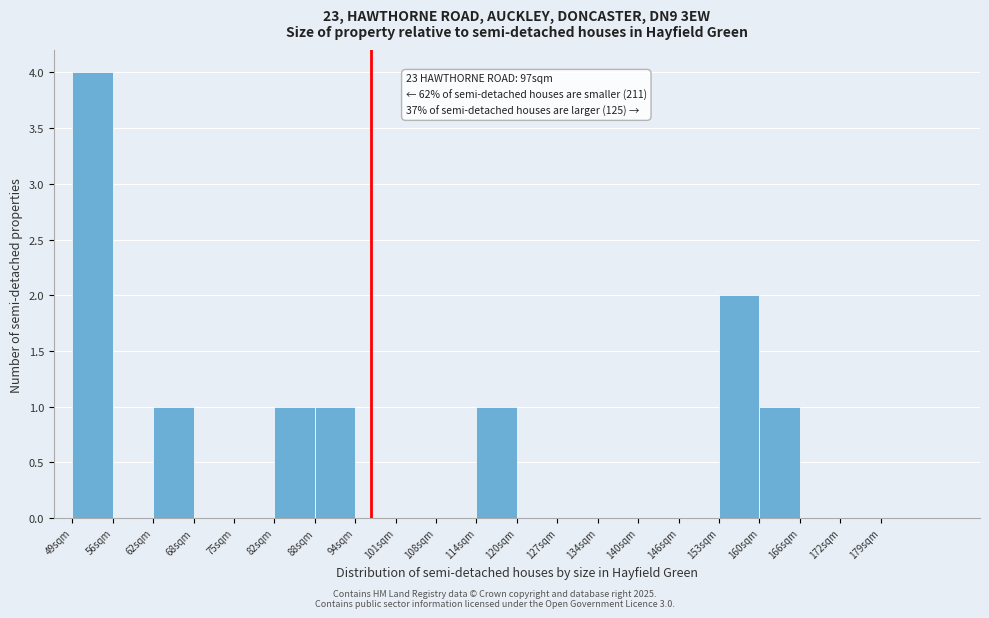

Which range on the x-axis has the tallest bar?

49.0 to 55.5